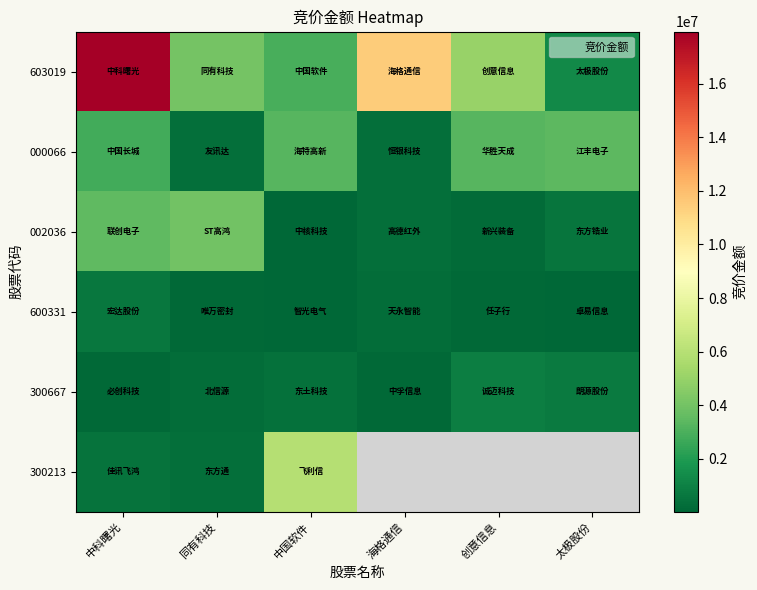

Which series changed the most between 中国软件 and 海格通信?

603019